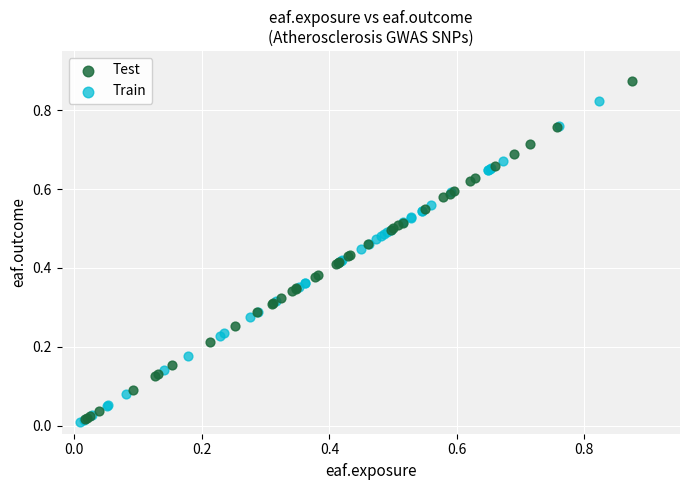

Which series reaches the maximum Y coordinate?

Test